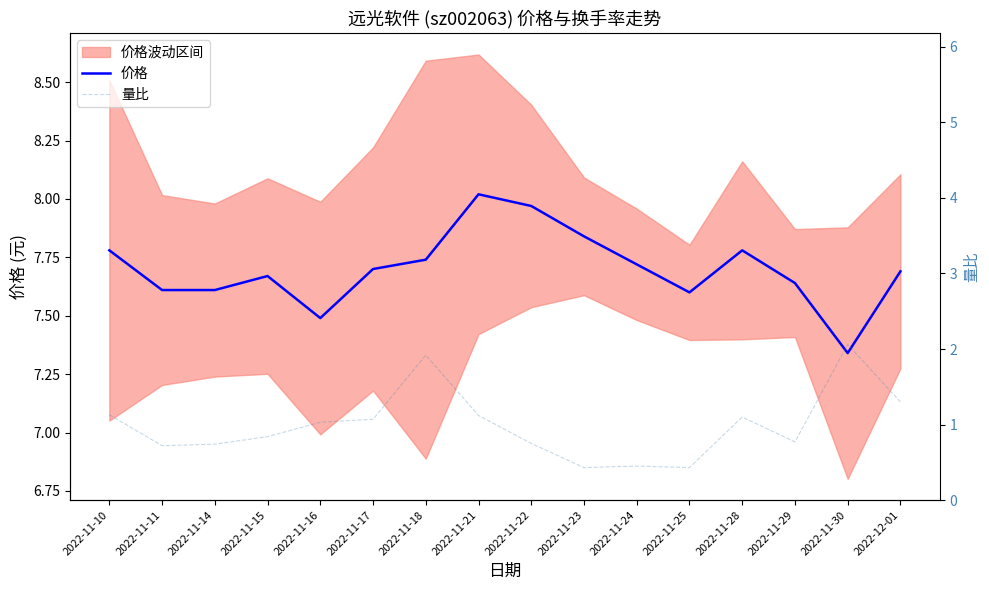

List the series in order of their overall mean, lowest first.

量比, 价格